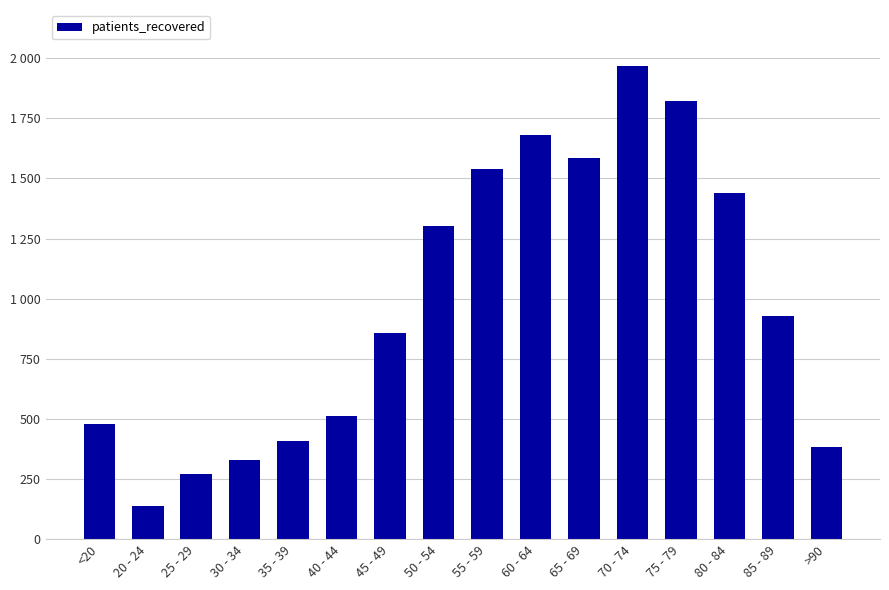

What position from the left is 75 - 79?

13